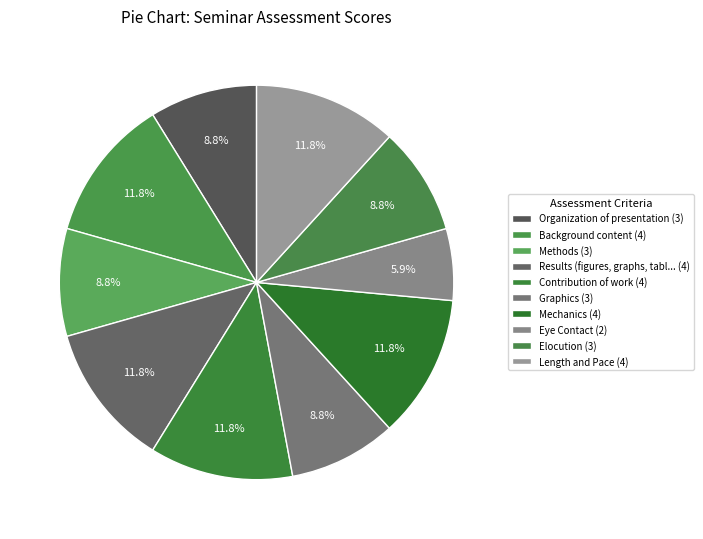

What is the smallest slice in the pie chart?

Eye Contact